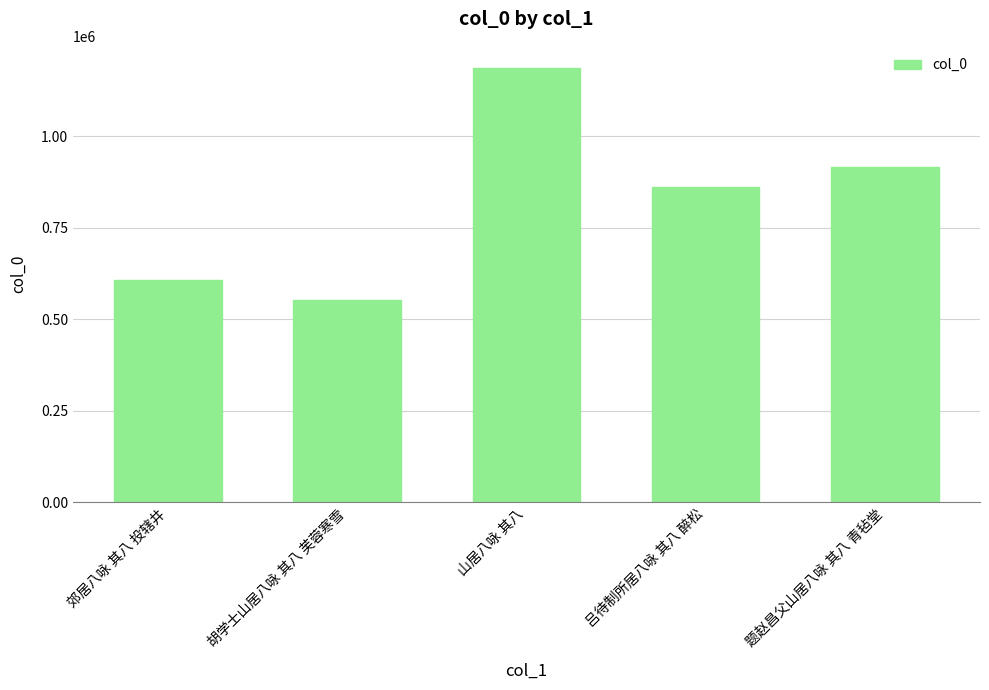

Reading left to right, transcribe all the data shown in this chart.

郊居八咏 其八 投辖井=606255	胡学士山居八咏 其八 芙蓉寒雪=554225	山居八咏 其八=1187942	吕待制所居八咏 其八 醉松=861269	题赵昌父山居八咏 其八 青毡堂=915934